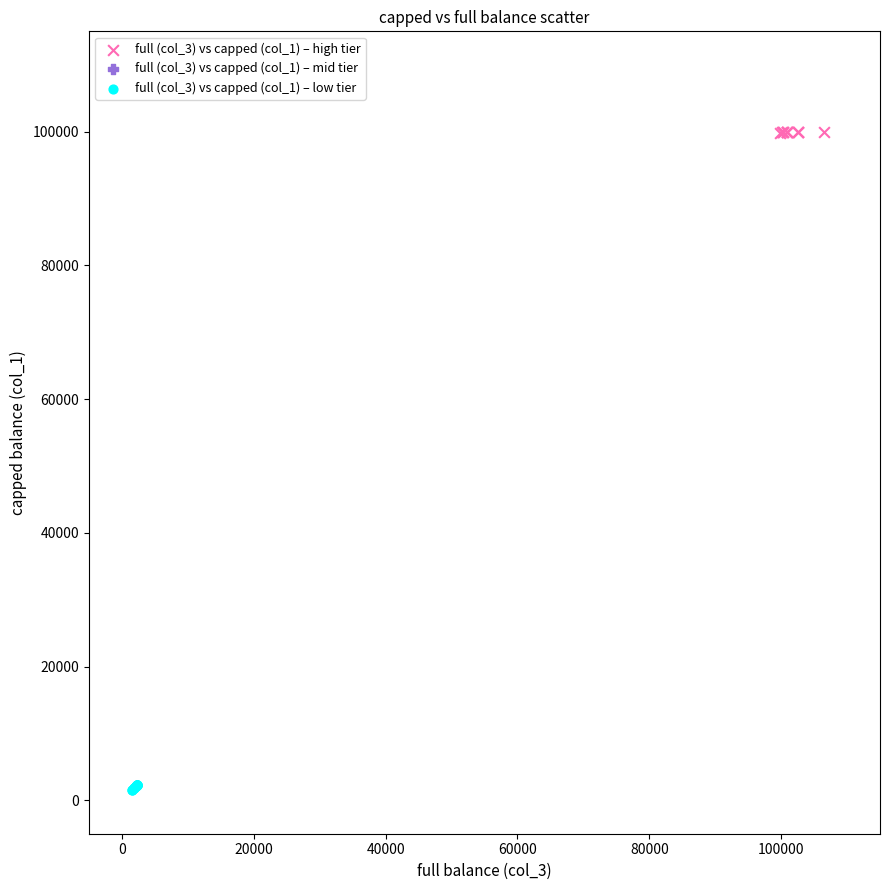

Which series has the widest spread of Y values?

full (col_3) vs capped (col_1) – low tier